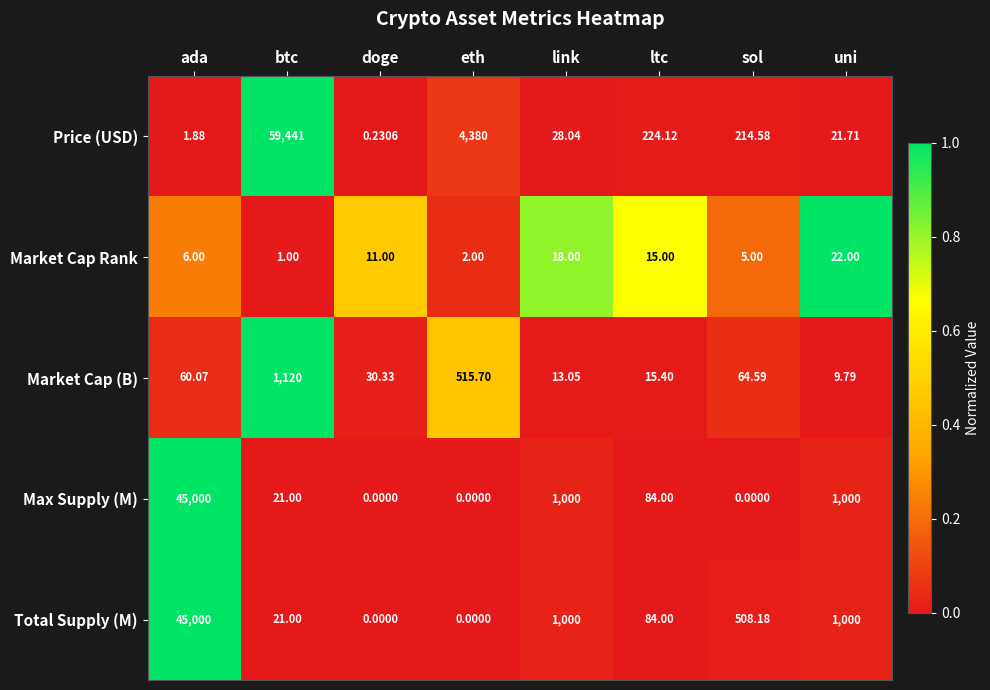

What is the total value across all series at doge?

41.6